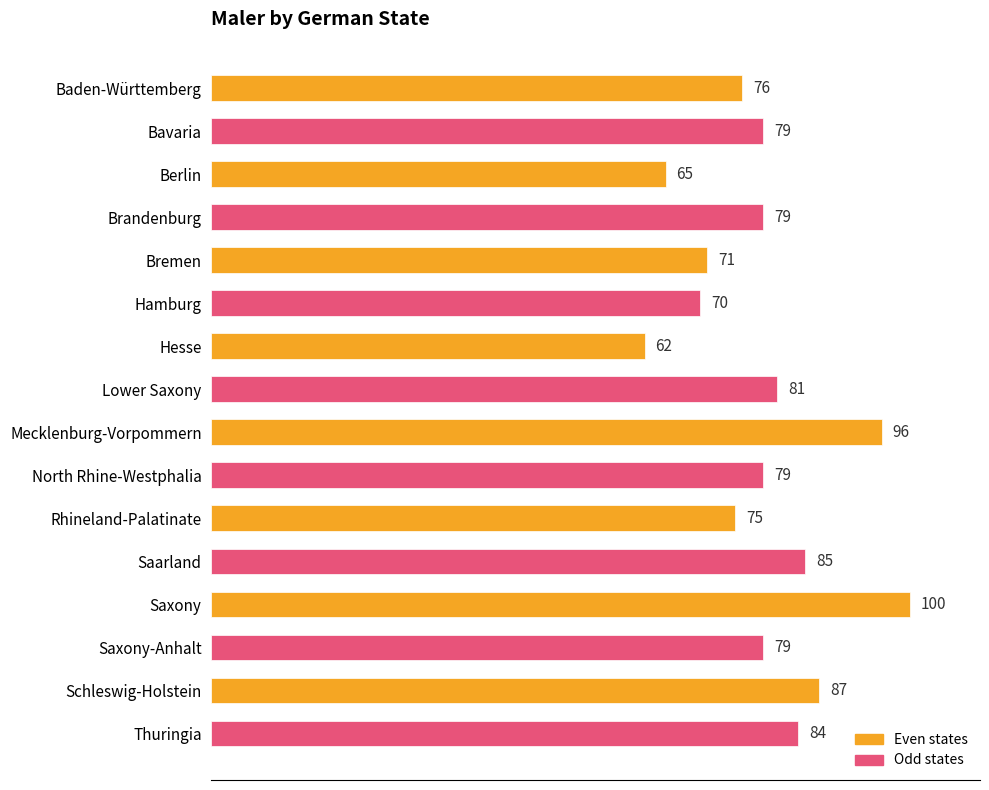

At which category does the chart reach its peak across all series?

Saxony